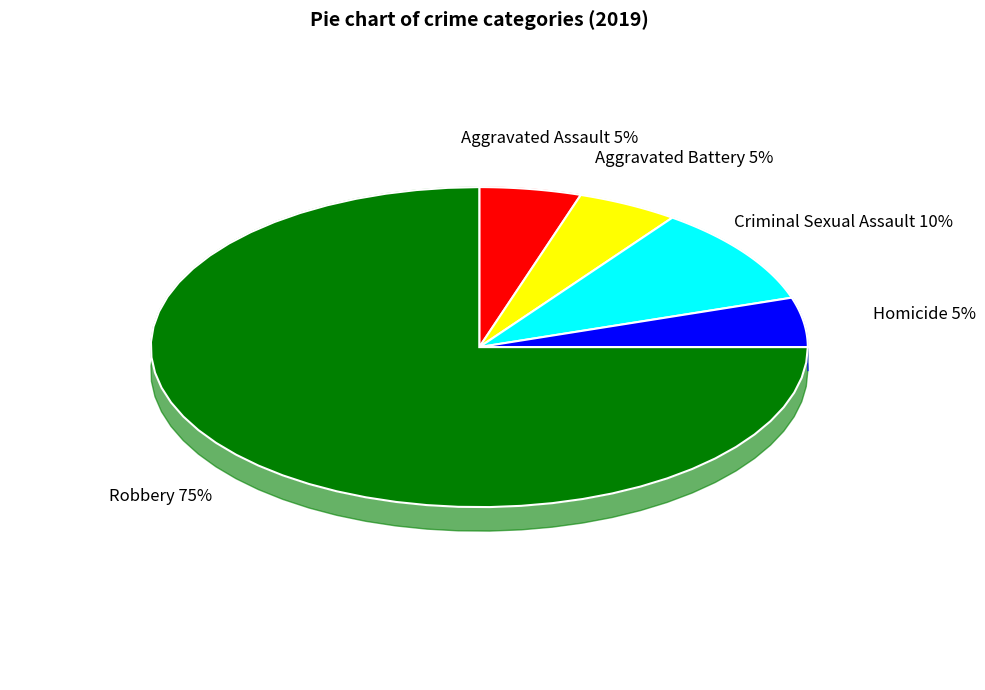

Which category accounts for the majority?

Robbery